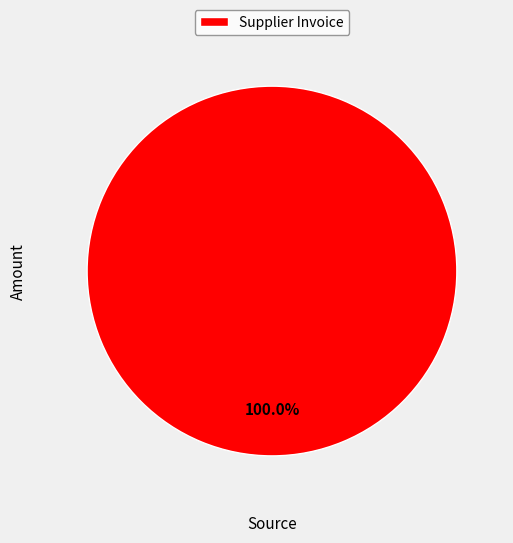

Rank the categories by value from lowest to highest.

Supplier Invoice